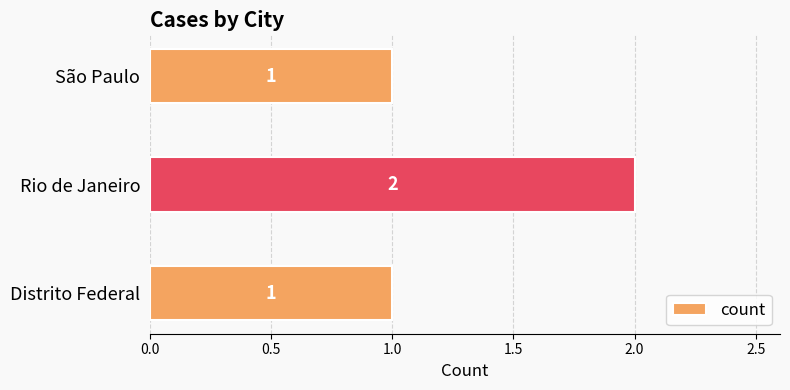

What is the sum of all values?

4